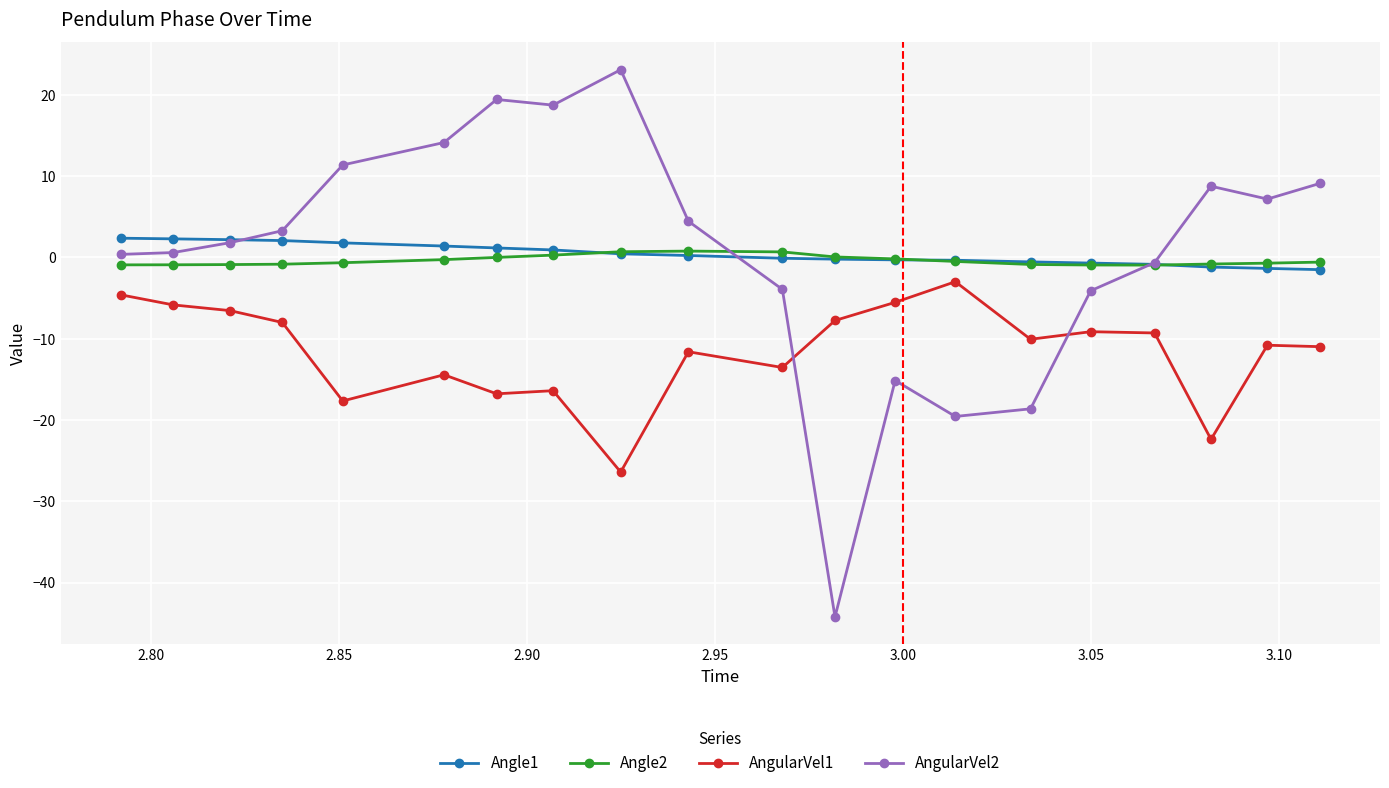

True or false: Angle1 and AngularVel2 intersect in this chart.

True